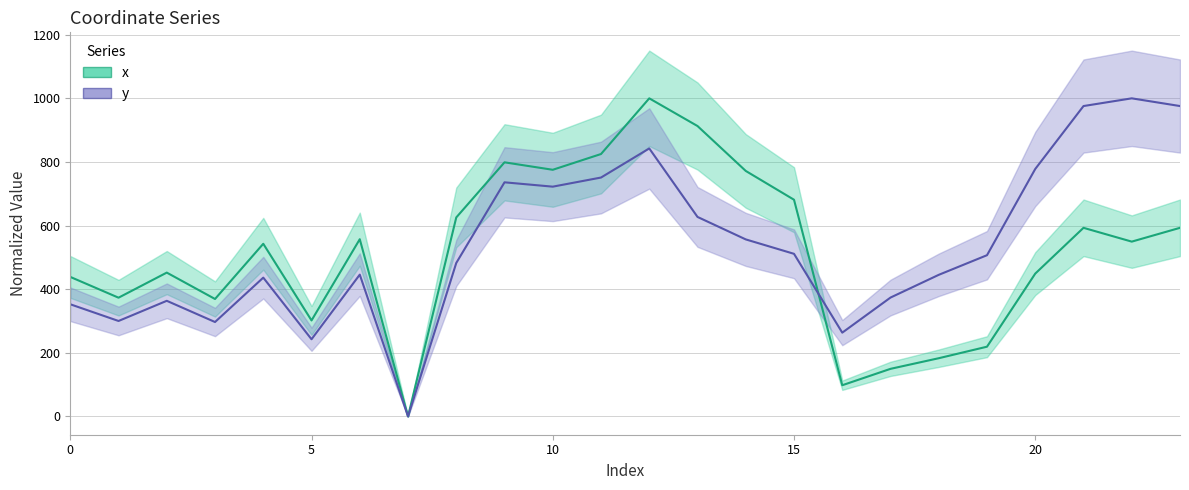

What is the average value of the y series?

541.1